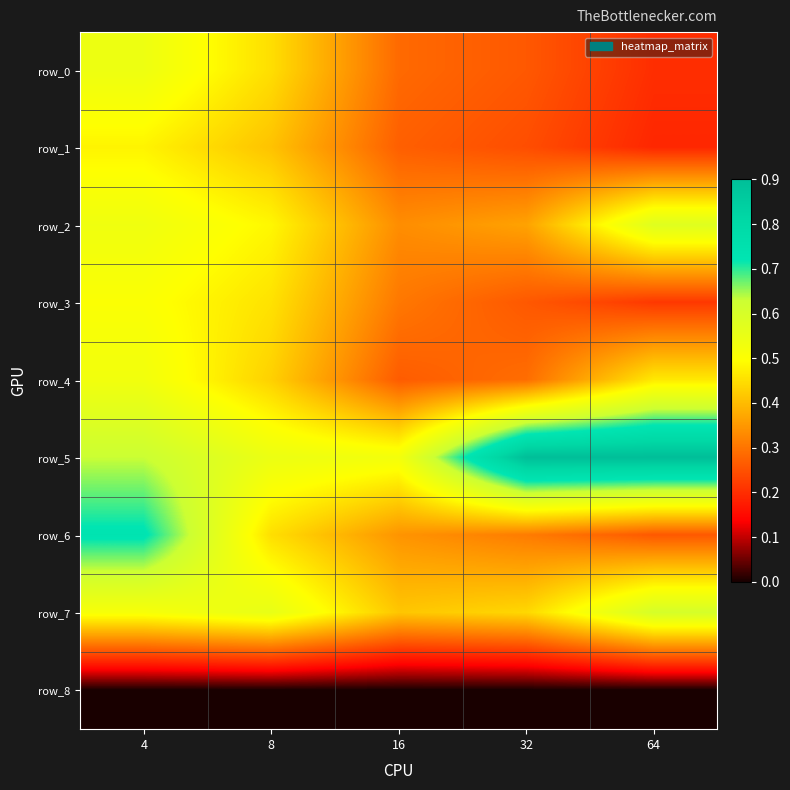

True or false: row_7 has a value of 0.4 at 32.

True